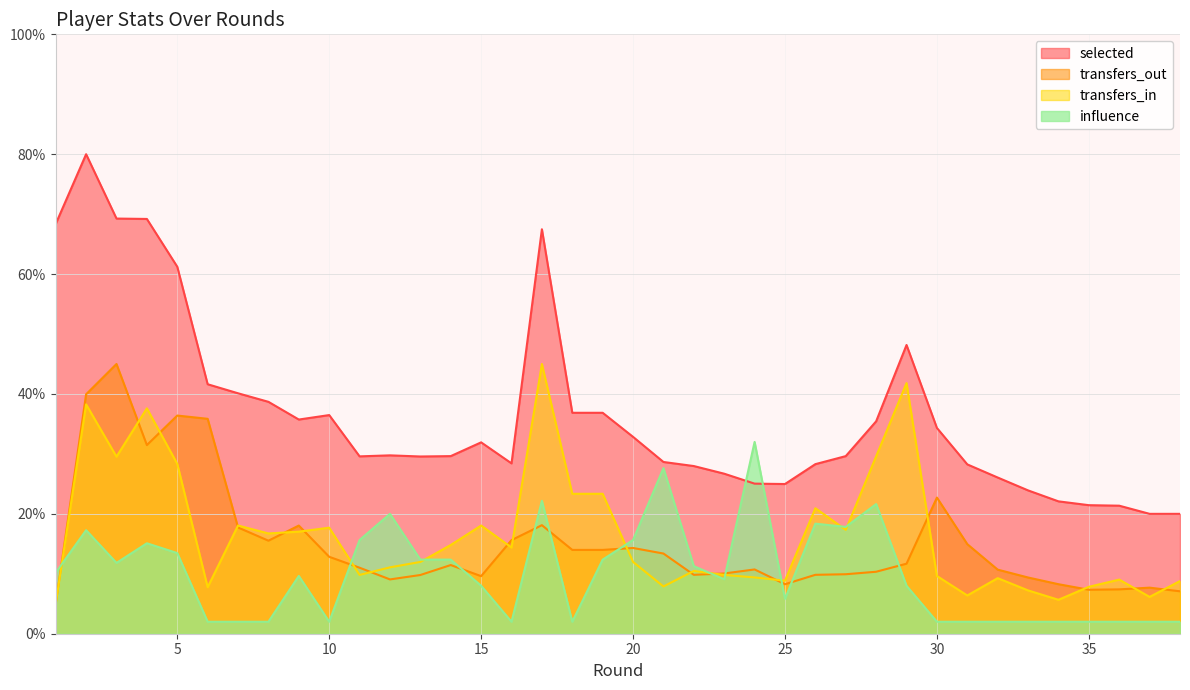

The value of transfers_in at 29 is 41.8. True or false?

True